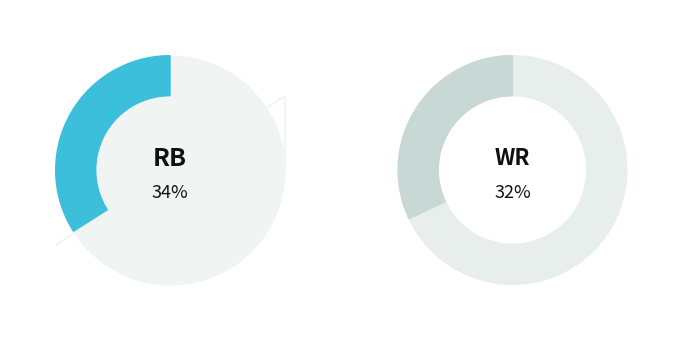

Does RB represent more than half of the total?

No